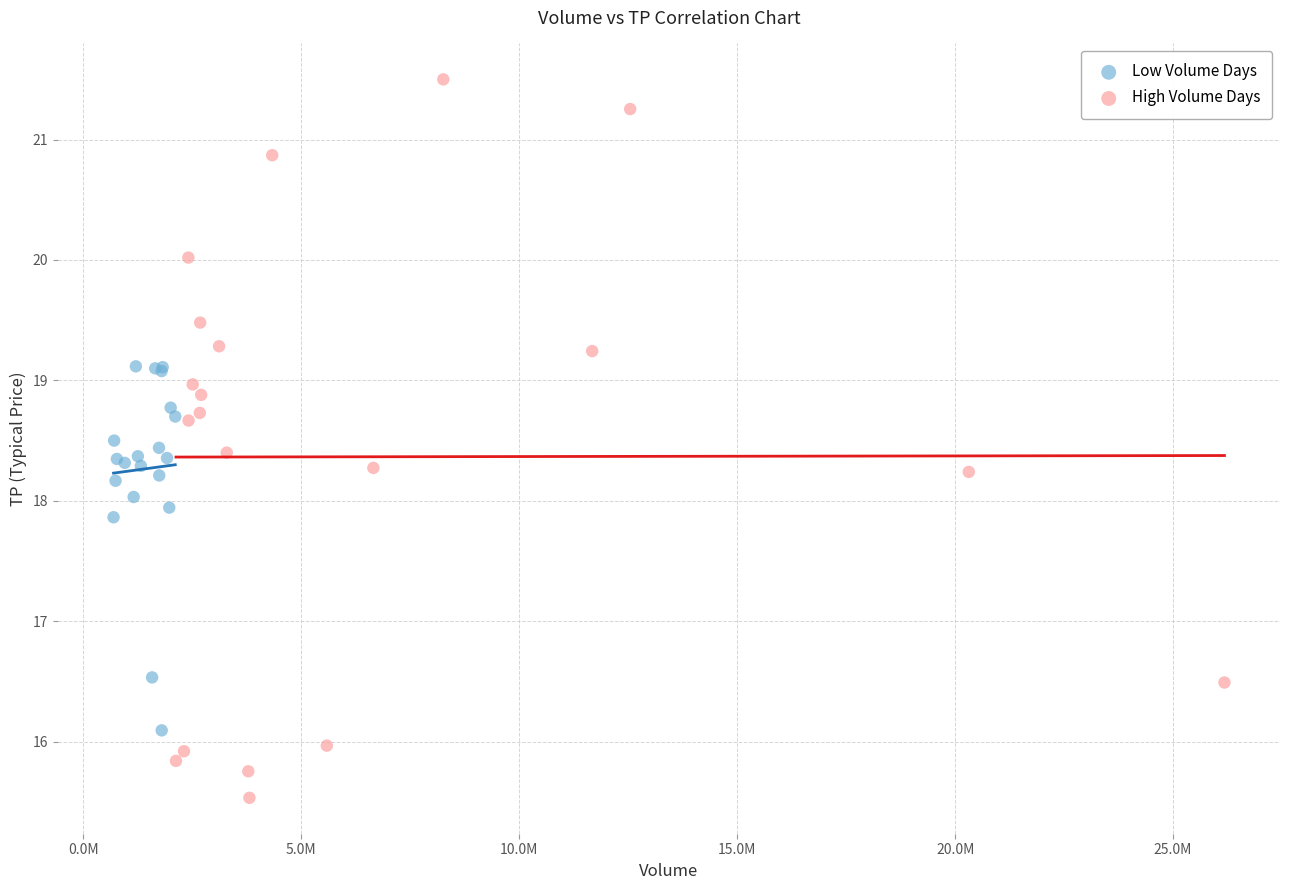

Which series reaches the maximum Y coordinate?

High Volume Days